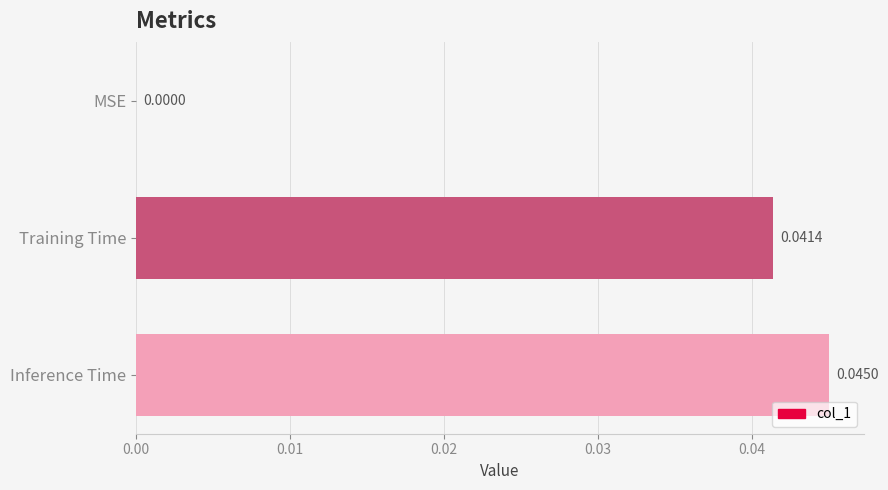

Which has a higher value, MSE or Inference Time?

Inference Time